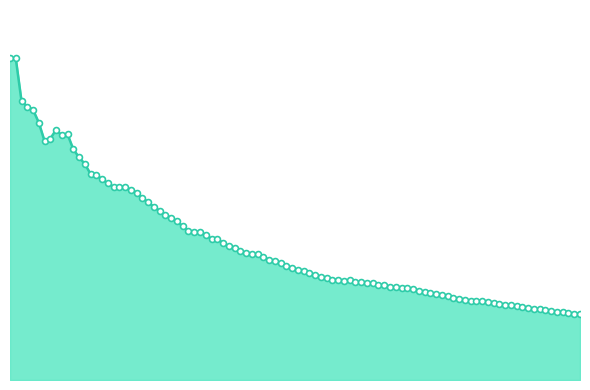

Does the chart have visible grid lines?

No